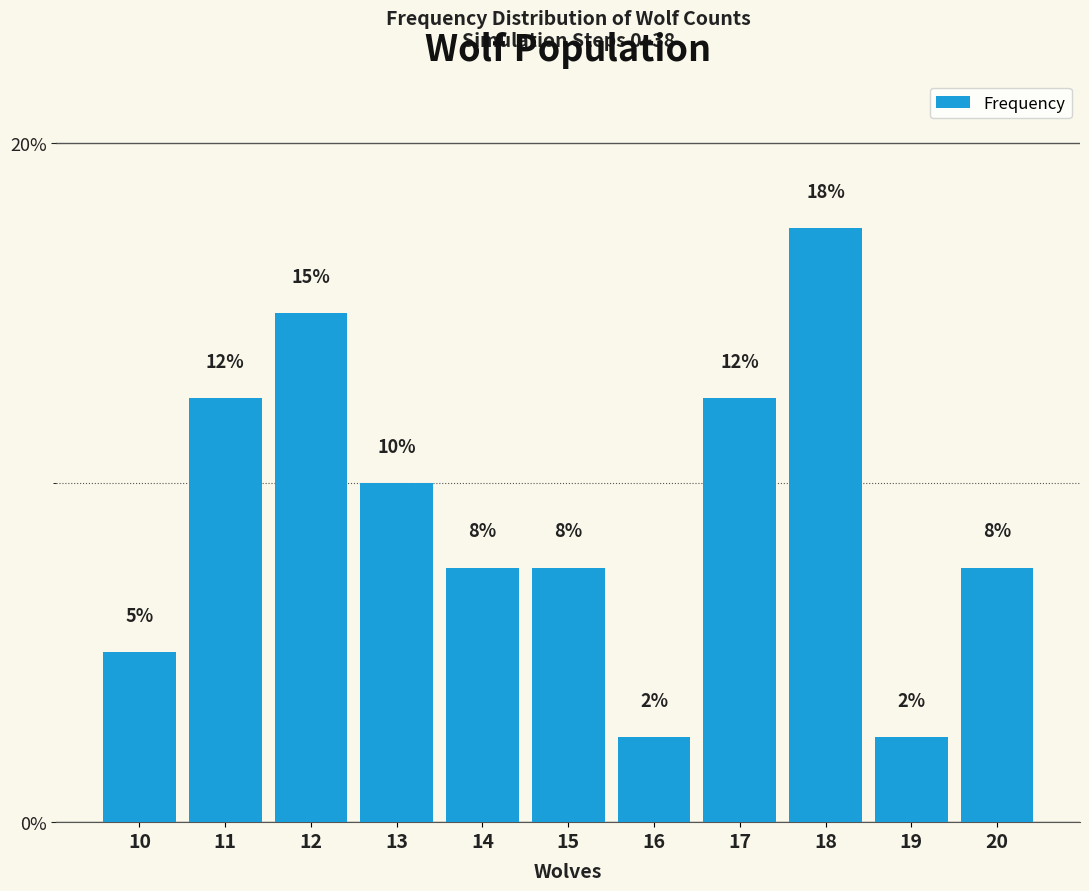

Are the bars horizontal?

No